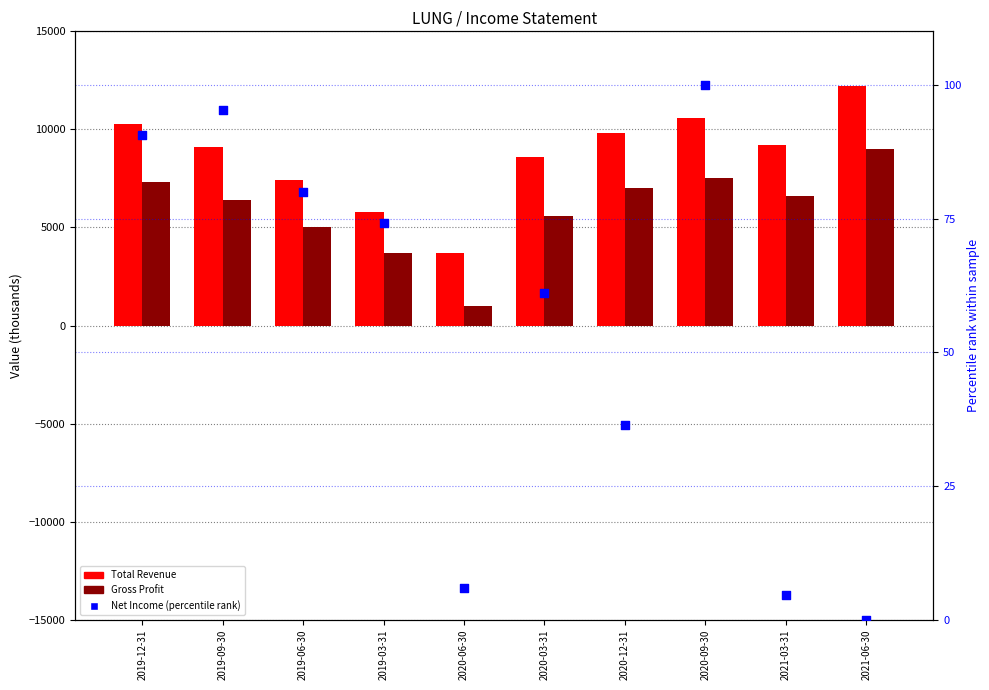

At which category is the sum across all series the highest?

2021-06-30